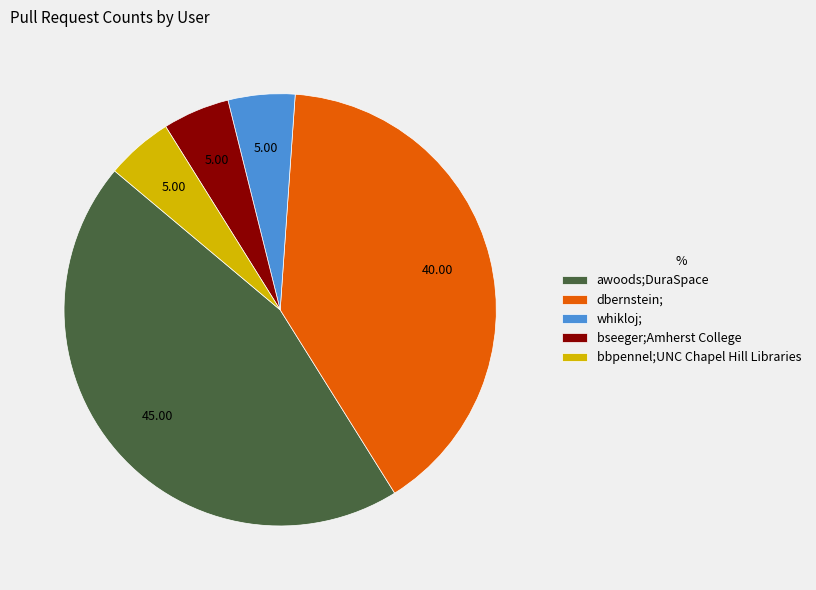

Approximately how many times larger is the value at awoods;DuraSpace compared to dbernstein;?

1.1